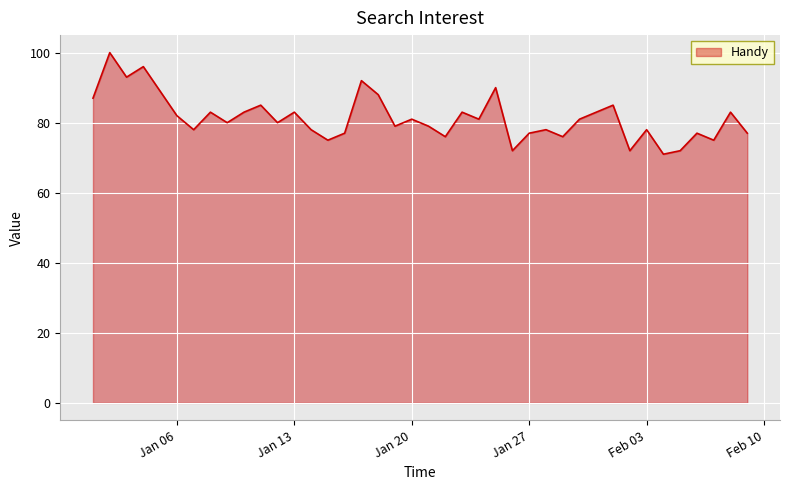

What is the difference between the maximum and minimum values?

29